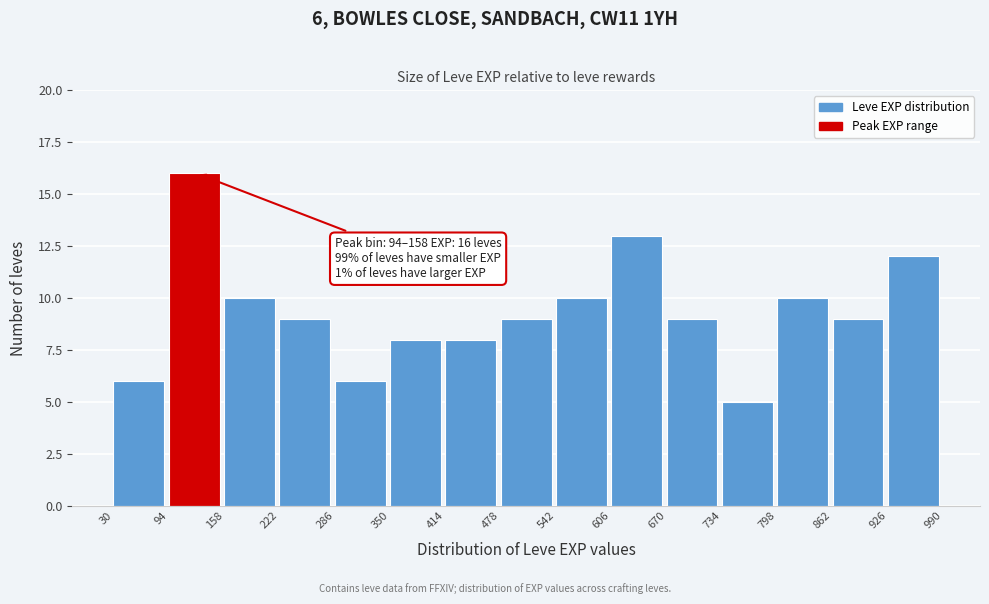

Which range on the x-axis has the tallest bar?

94 to 158